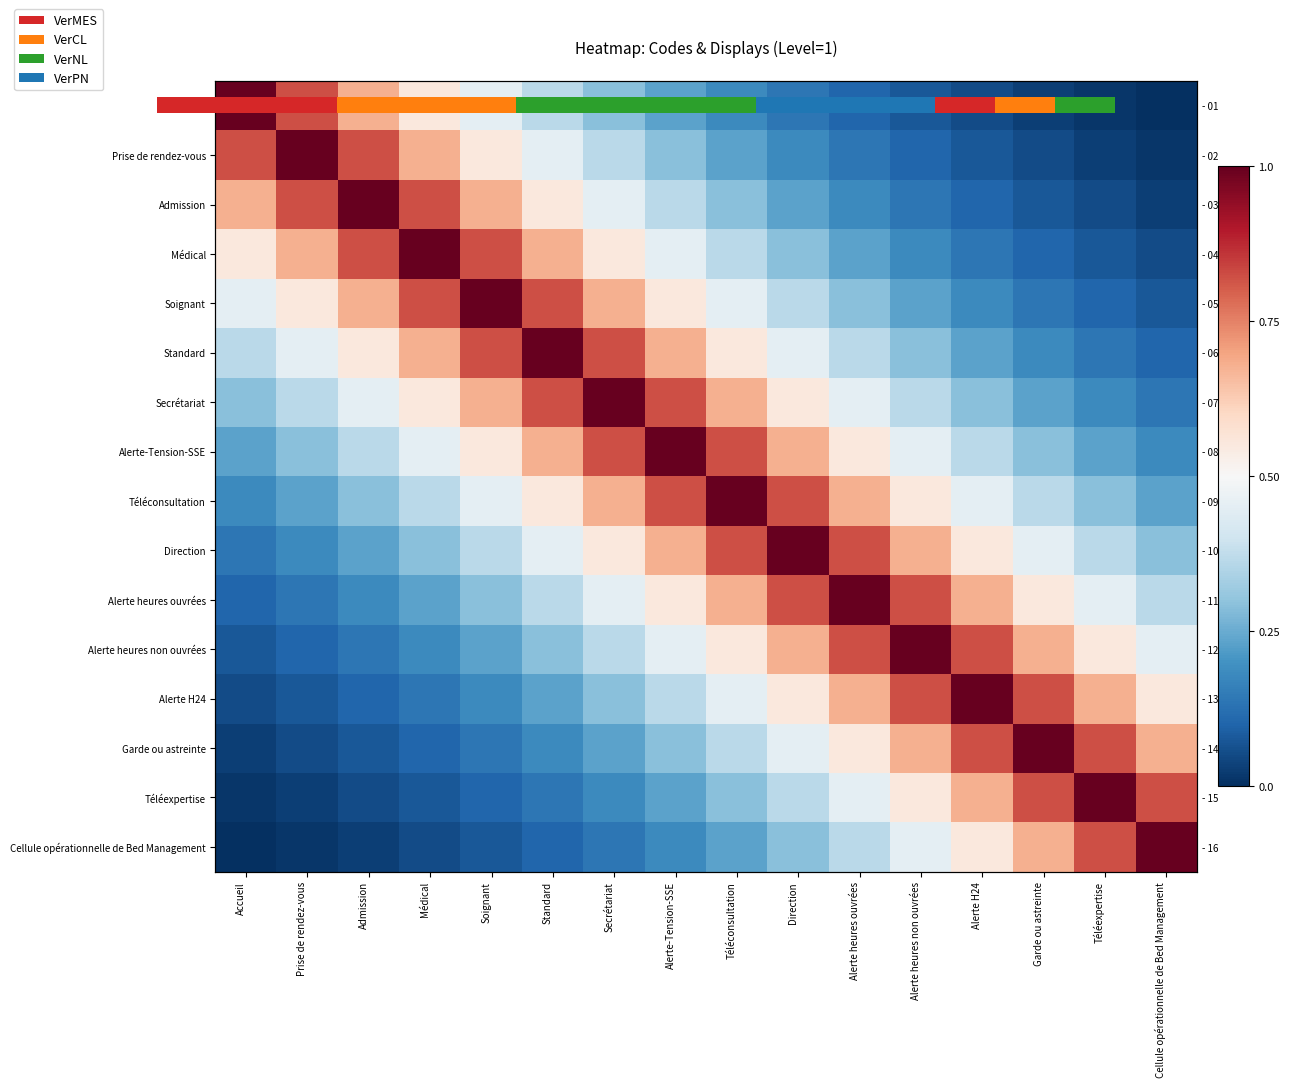

Which has a higher value, Médical or Téléexpertise?

Médical